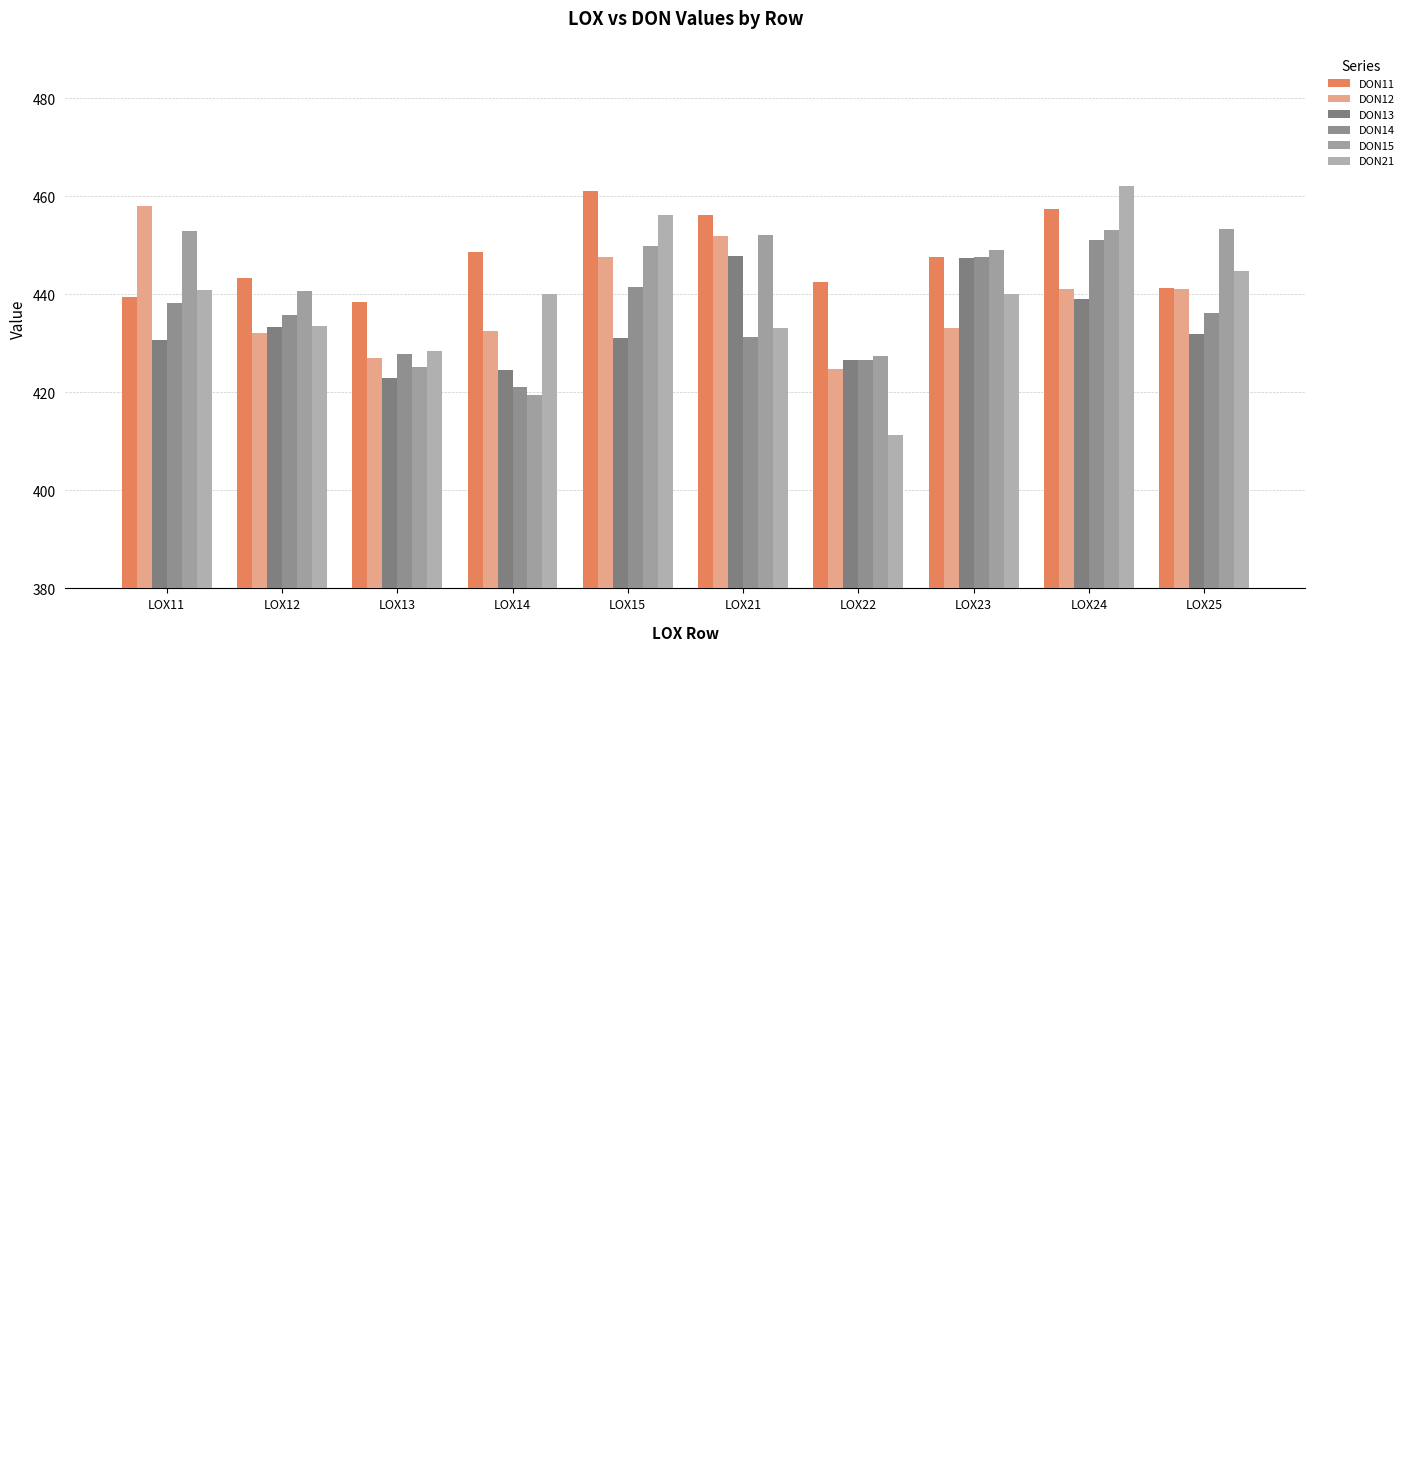

What value does the DON12 series have at LOX14?

432.6